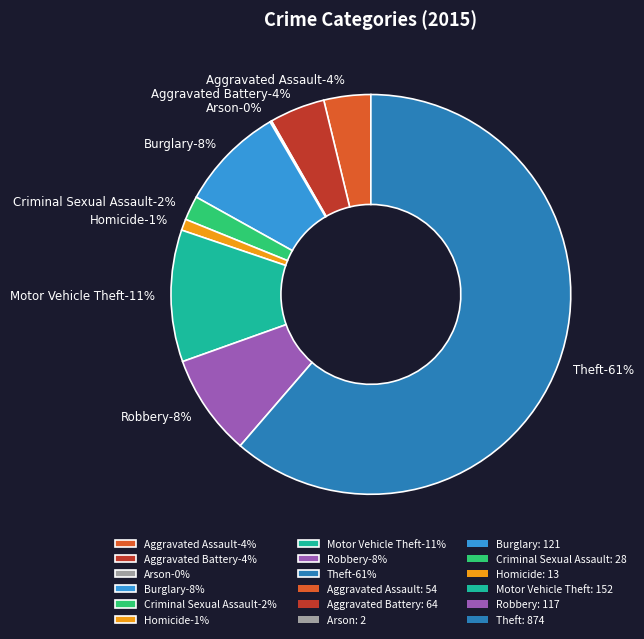

To the nearest percent, what portion does Aggravated Battery represent?

4%